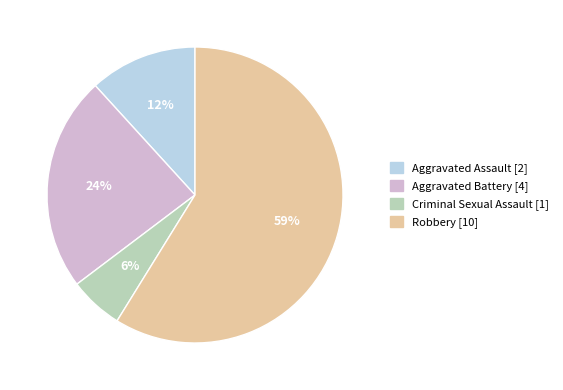

Combined, do Robbery and Criminal Sexual Assault account for over 50%?

Yes